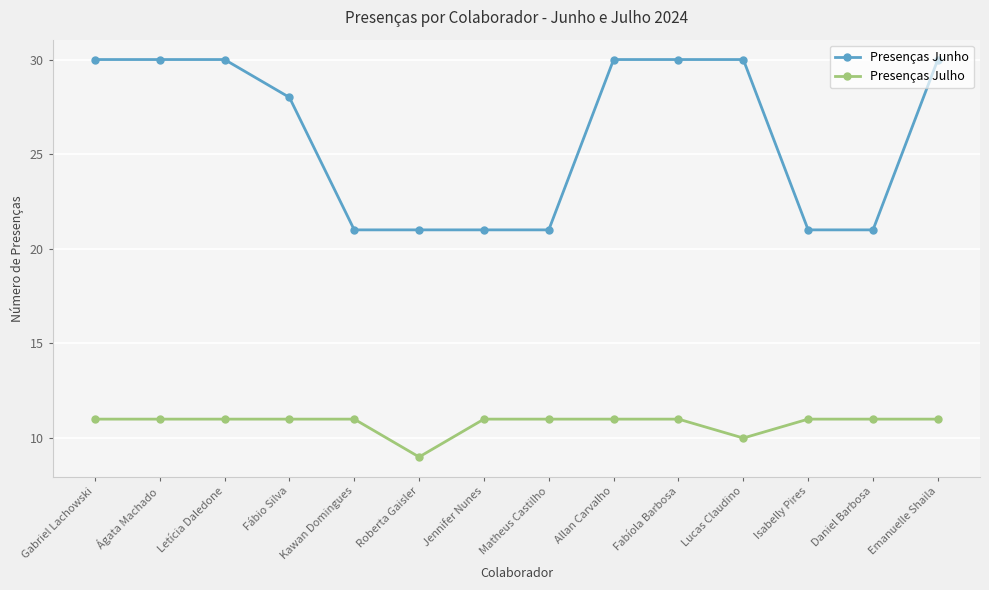

What is the difference between the maximum and minimum values in the Presenças Junho series?

9